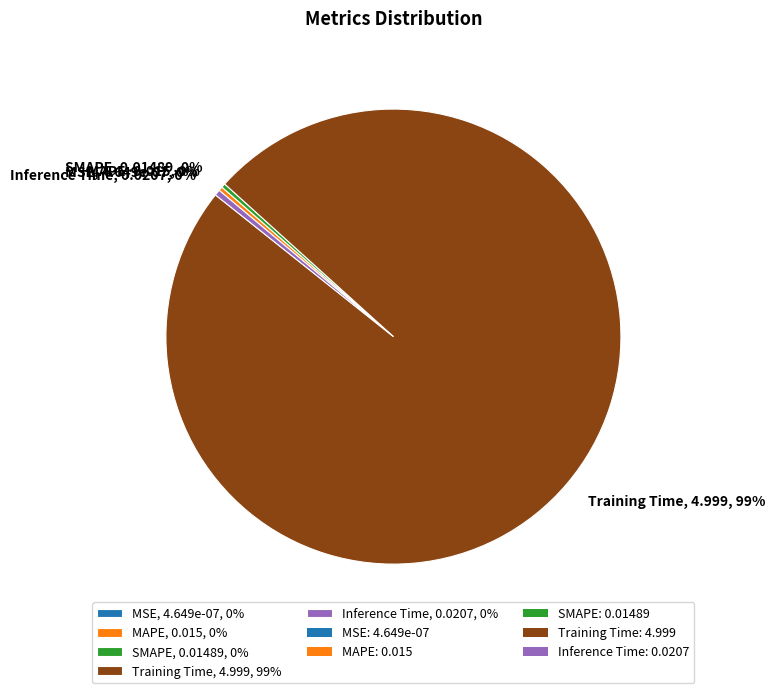

The Training Time slice represents 99% of the pie. True or false?

True